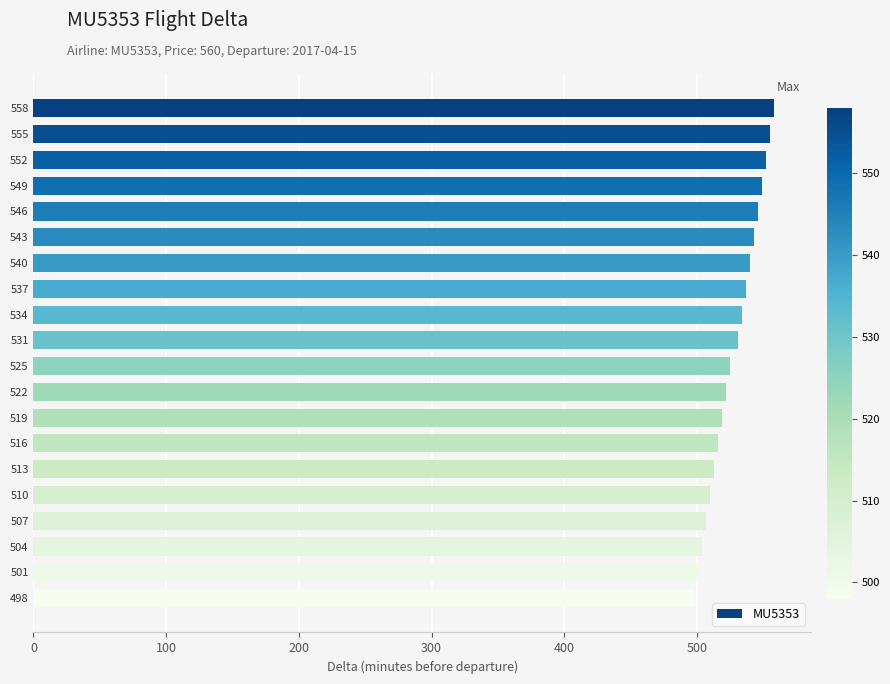

Approximately how many times larger is the value at 546 compared to 510?

1.1